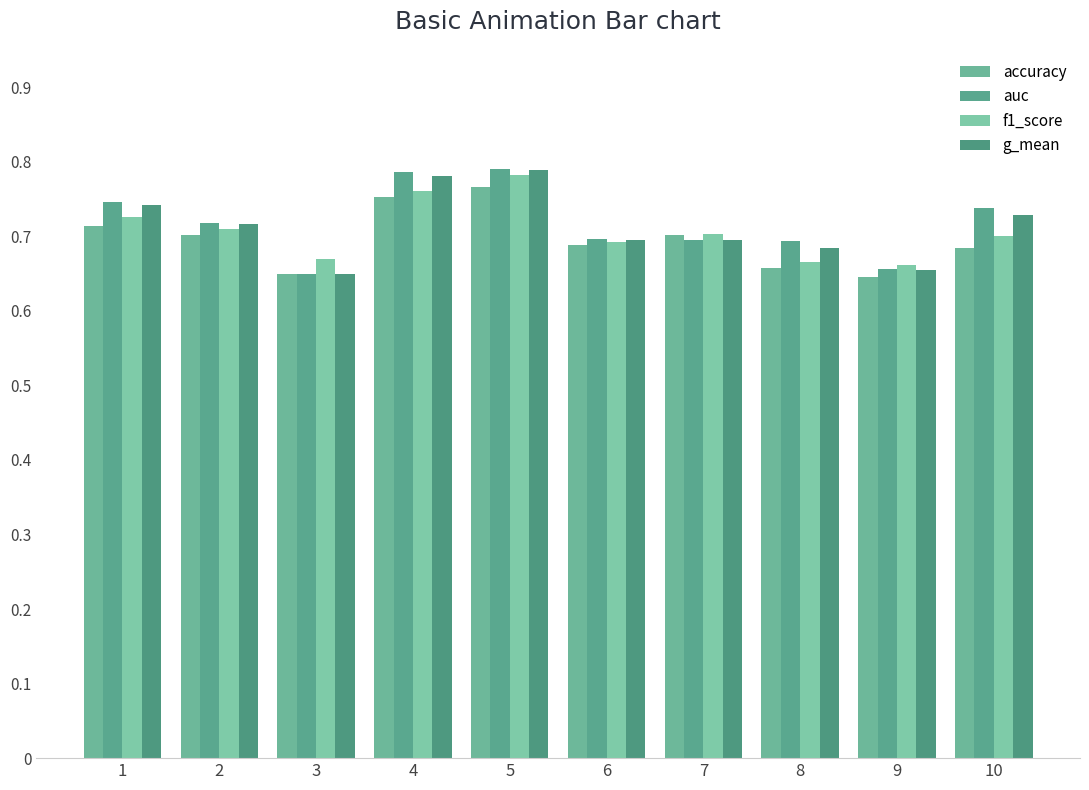

True or false: f1_score has a value of 1.2 at 7.

False